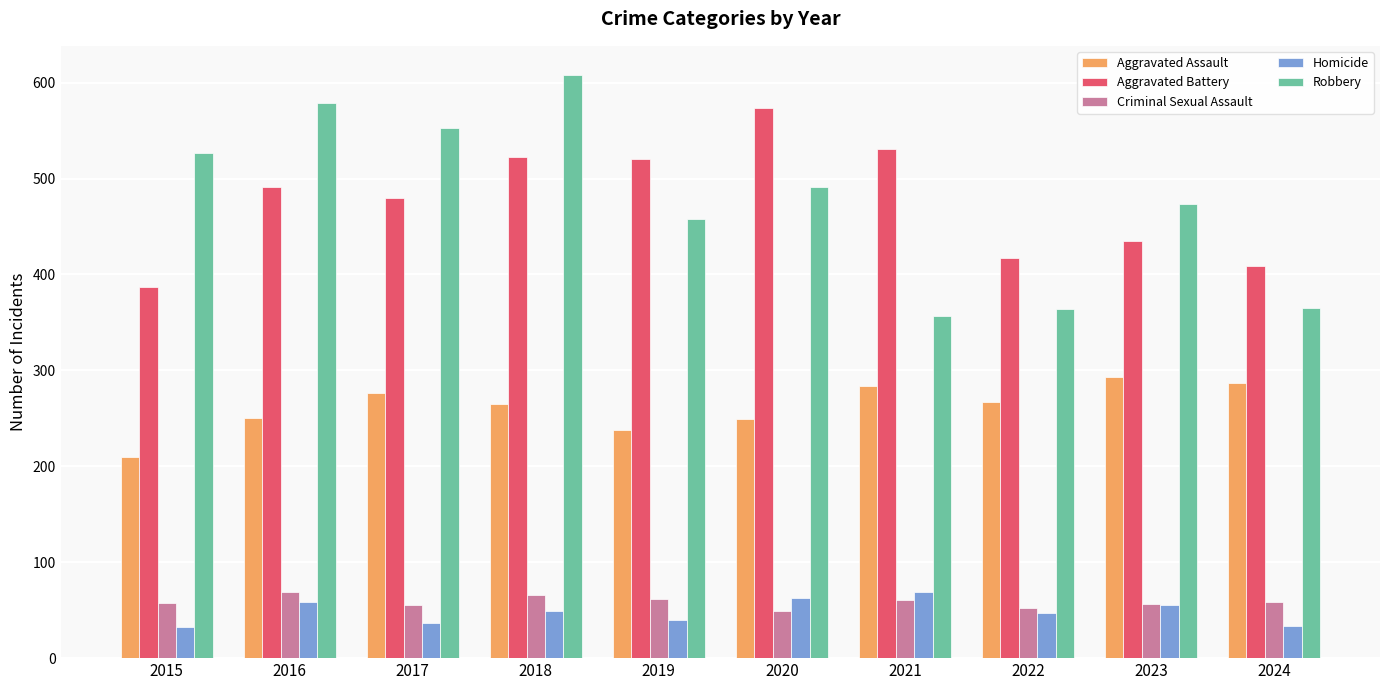

Which series has the largest range (max minus min)?

Robbery